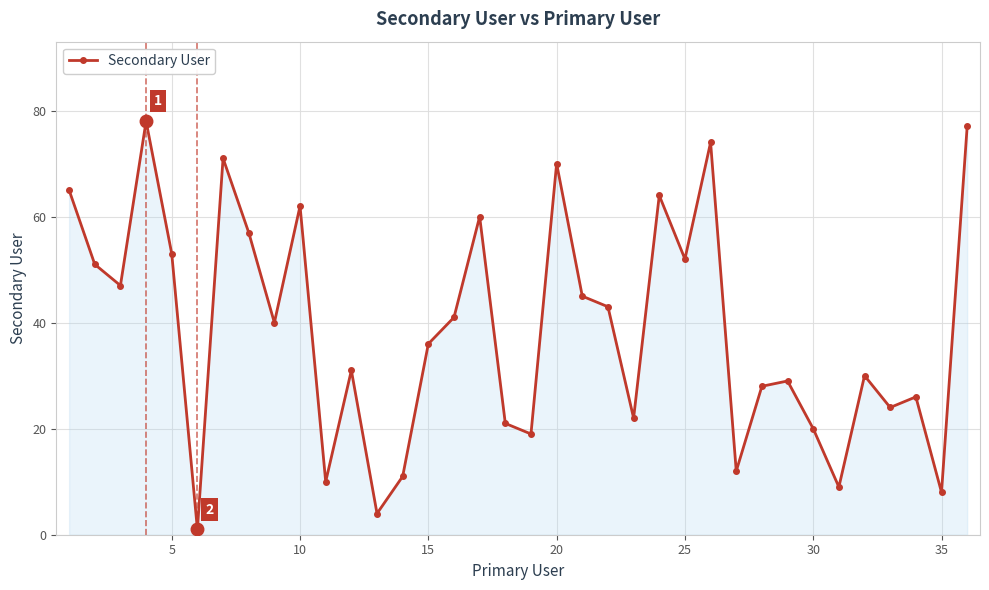

What is the greatest value displayed?

78